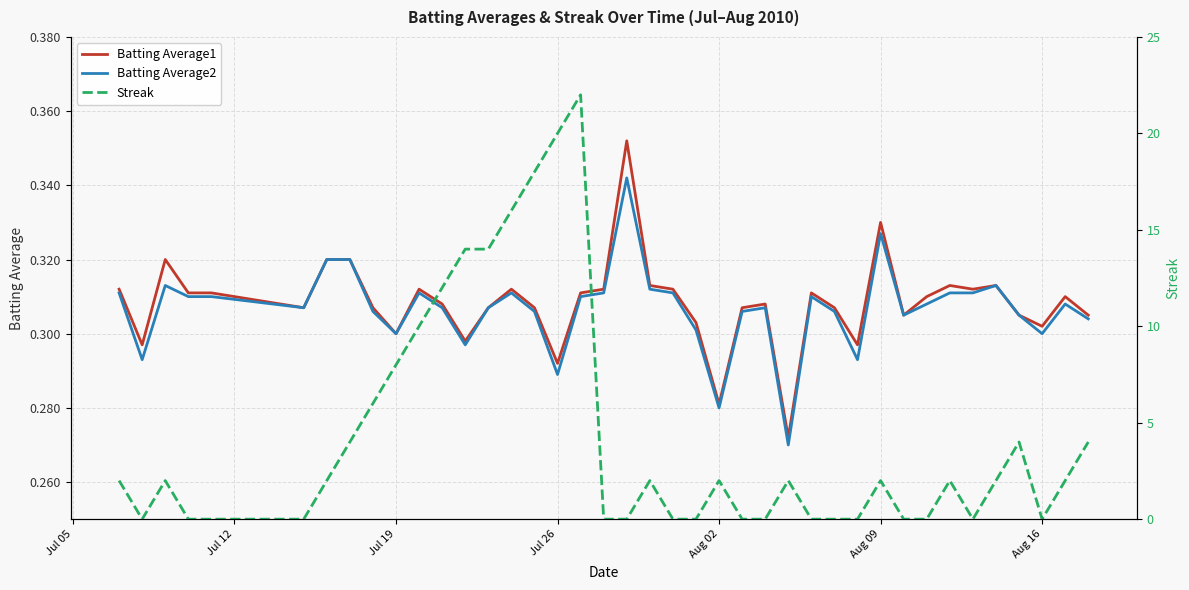

True or false: Batting Average2 has a value of 0.4 at Jul 26.

False